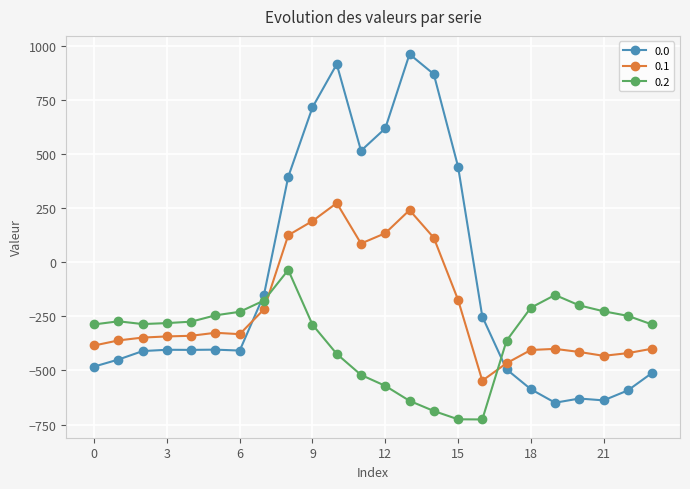

What is the value of the 0.2 point at the 7th from the left?

-228.8